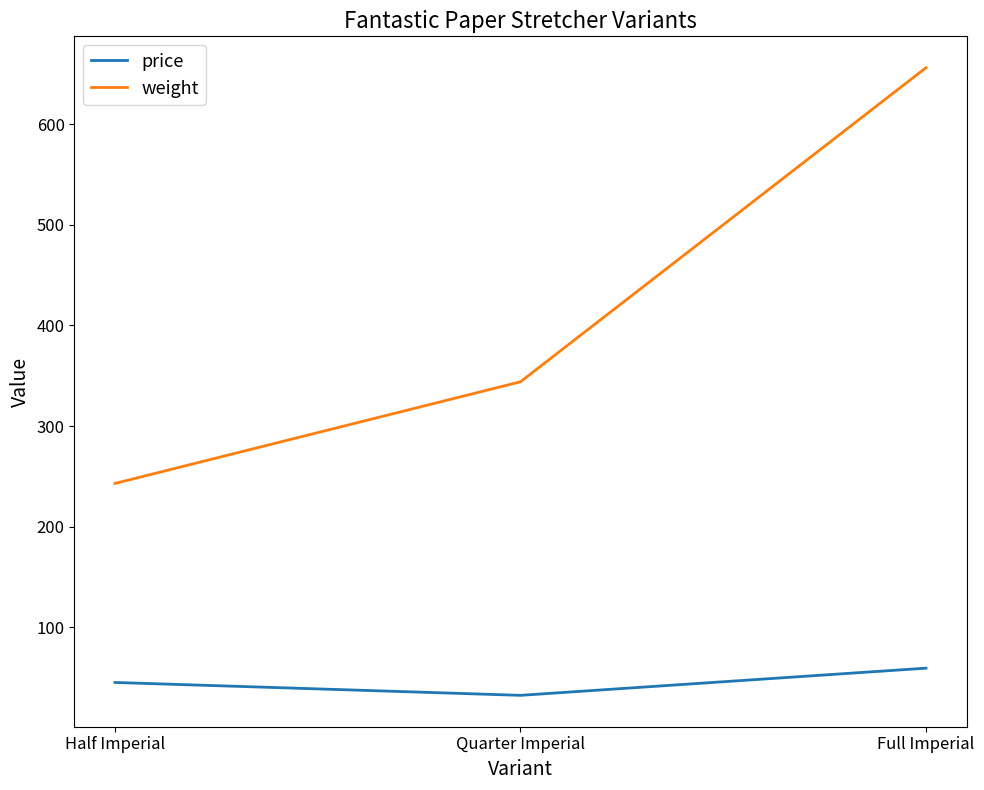

What is the total value across all series at Half Imperial?

288.3